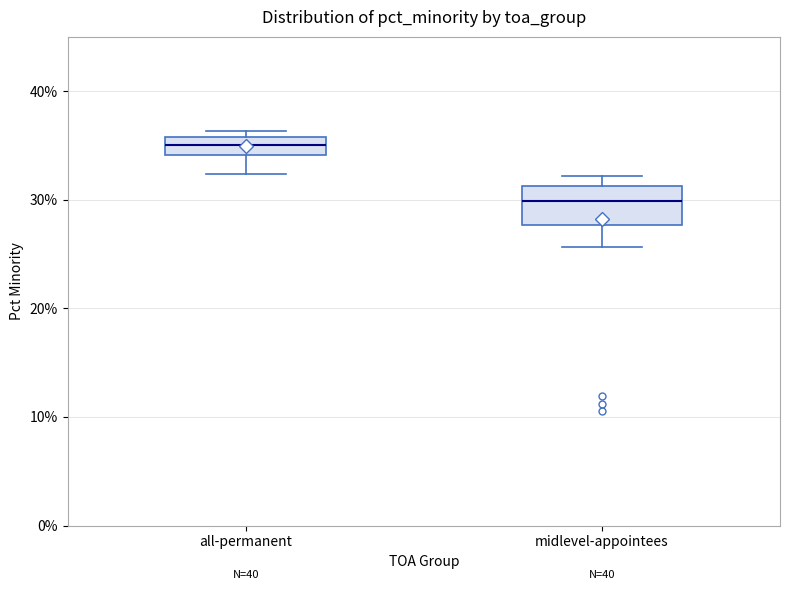

Where is the upper edge of the box for all-permanent on the y-axis? The values are not printed on the chart, so give them approximately, as read against the axis.

36